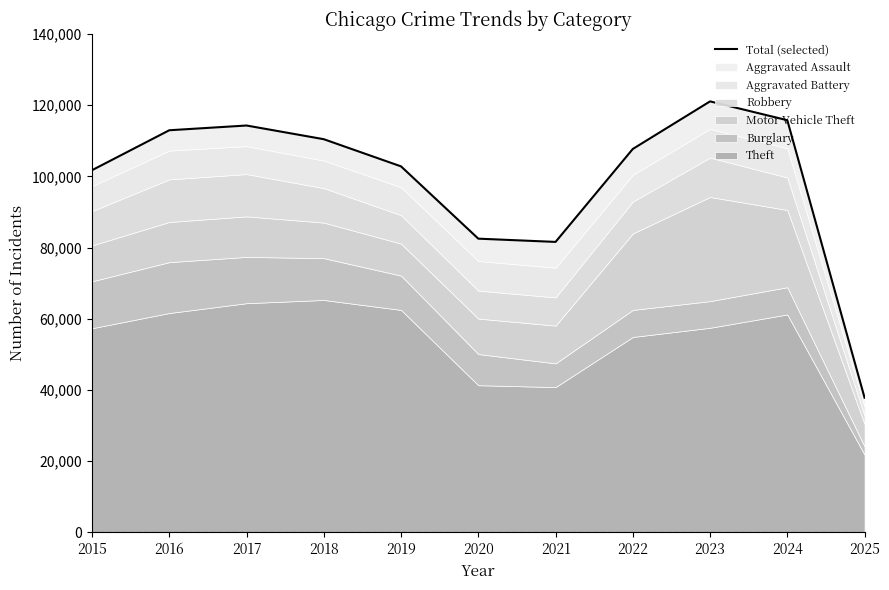

What is the smallest value displayed?

37843